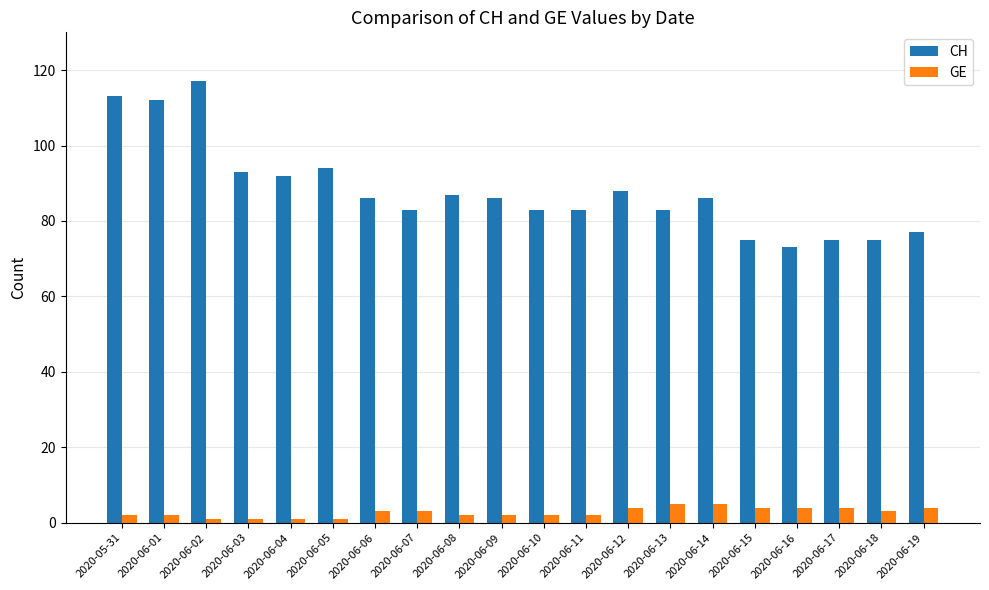

What is the total value across all series at 2020-06-13?

88